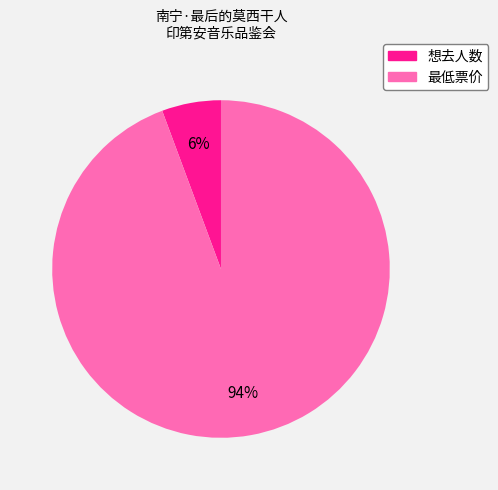

Between 最低票价 and 想去人数, which is larger?

最低票价